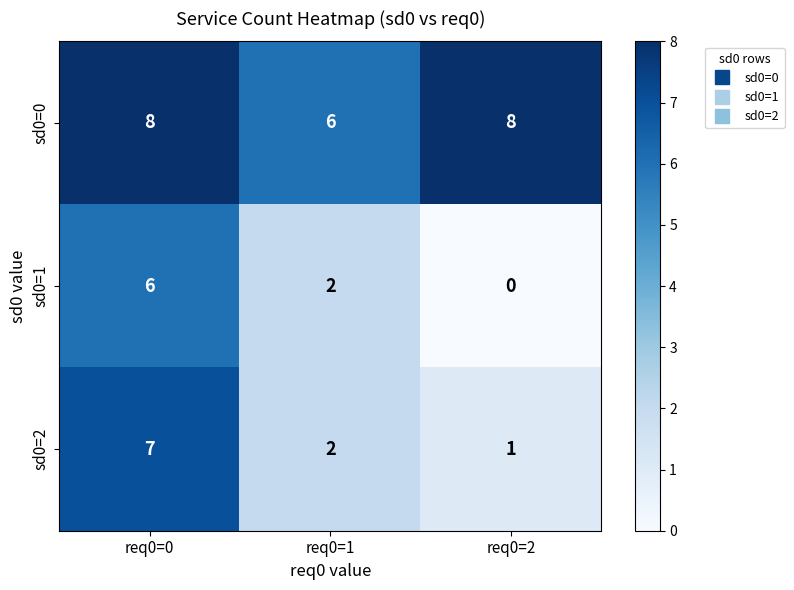

What is the greatest value displayed?

8